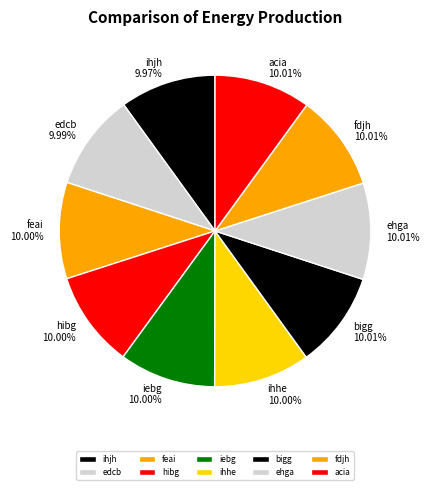

What percentage is NOT represented by fdjh?

90.0%